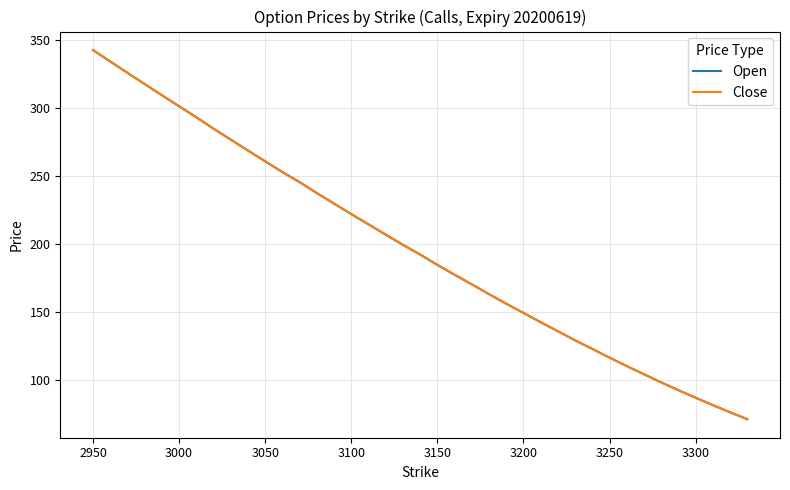

What are all the series names shown in the legend?

Open, Close